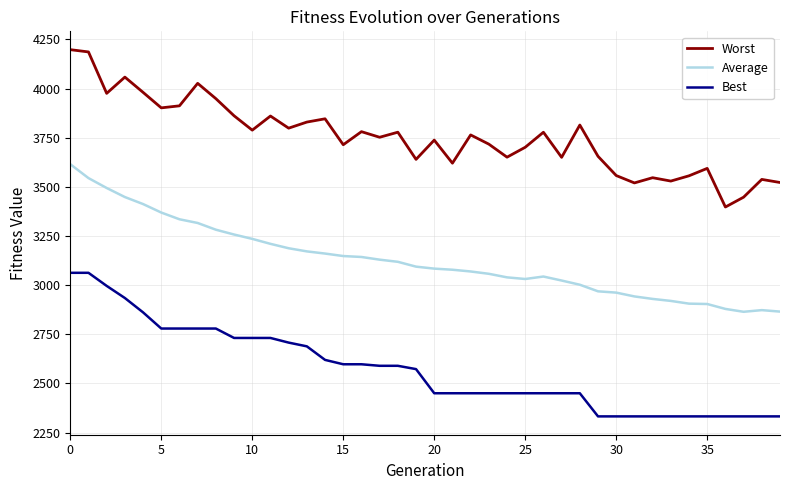

True or false: Worst and Average intersect in this chart.

False